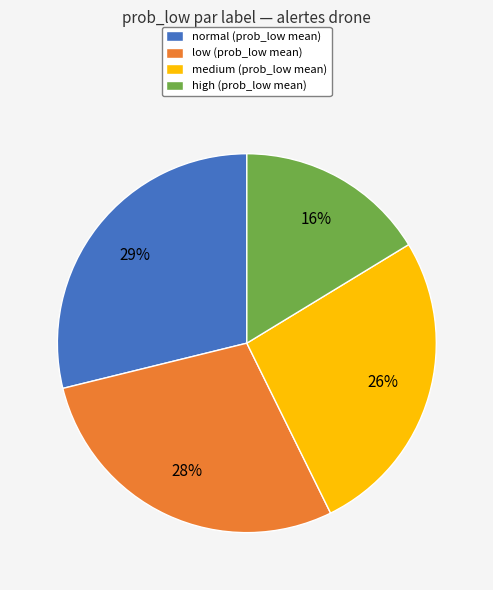

True or false: normal accounts for 17% of the total.

False